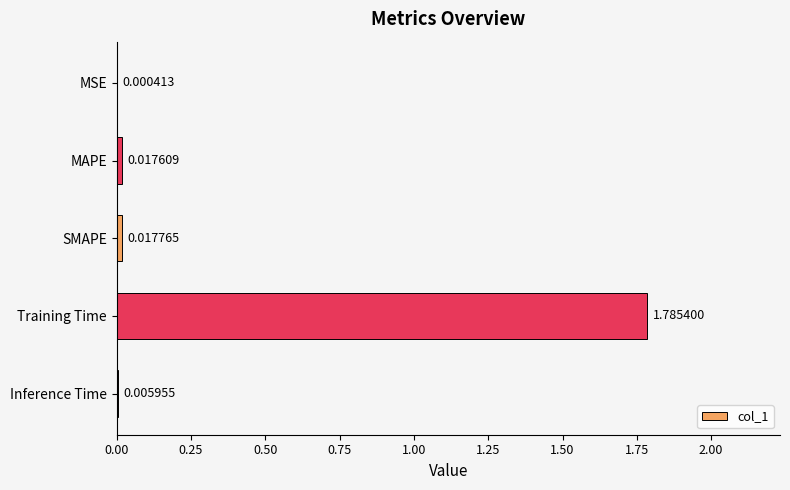

At which category does the chart reach its peak across all series?

Training Time